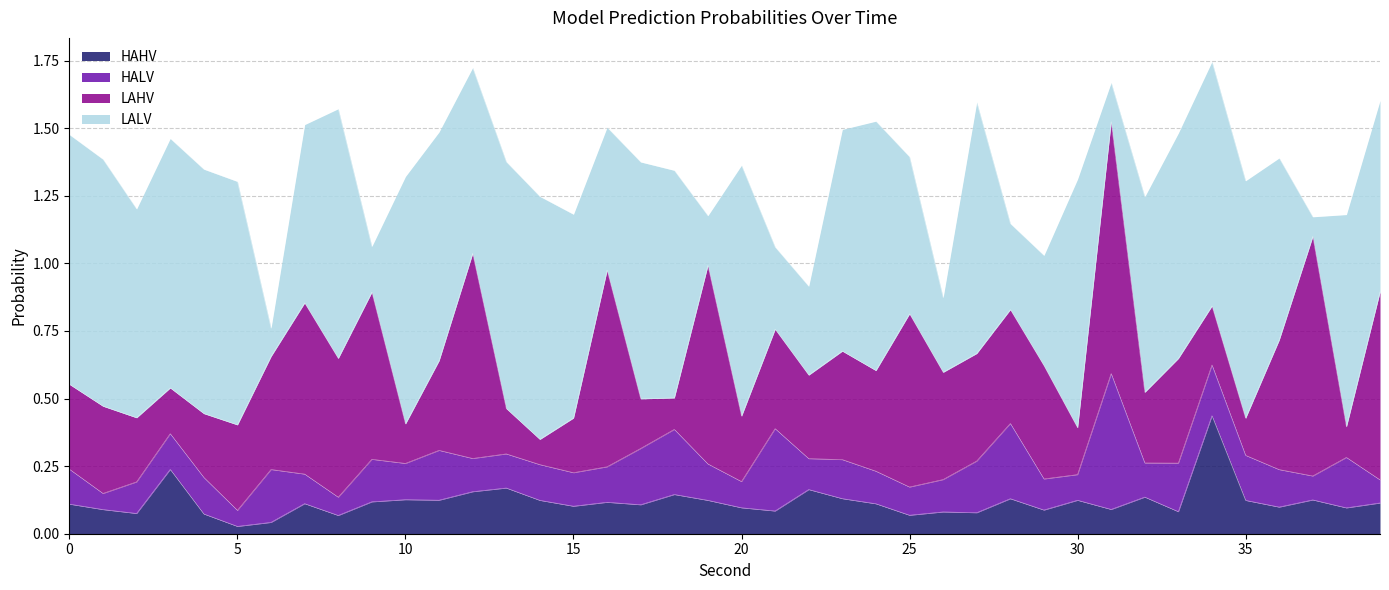

True or false: LAHV has more than 0 interior local peaks.

True